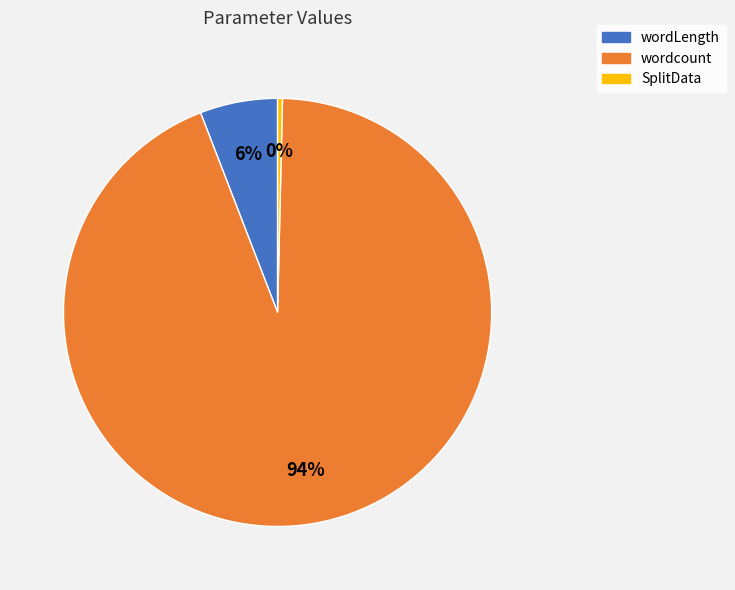

Approximately how many times larger is the value at wordcount compared to SplitData?

256.0